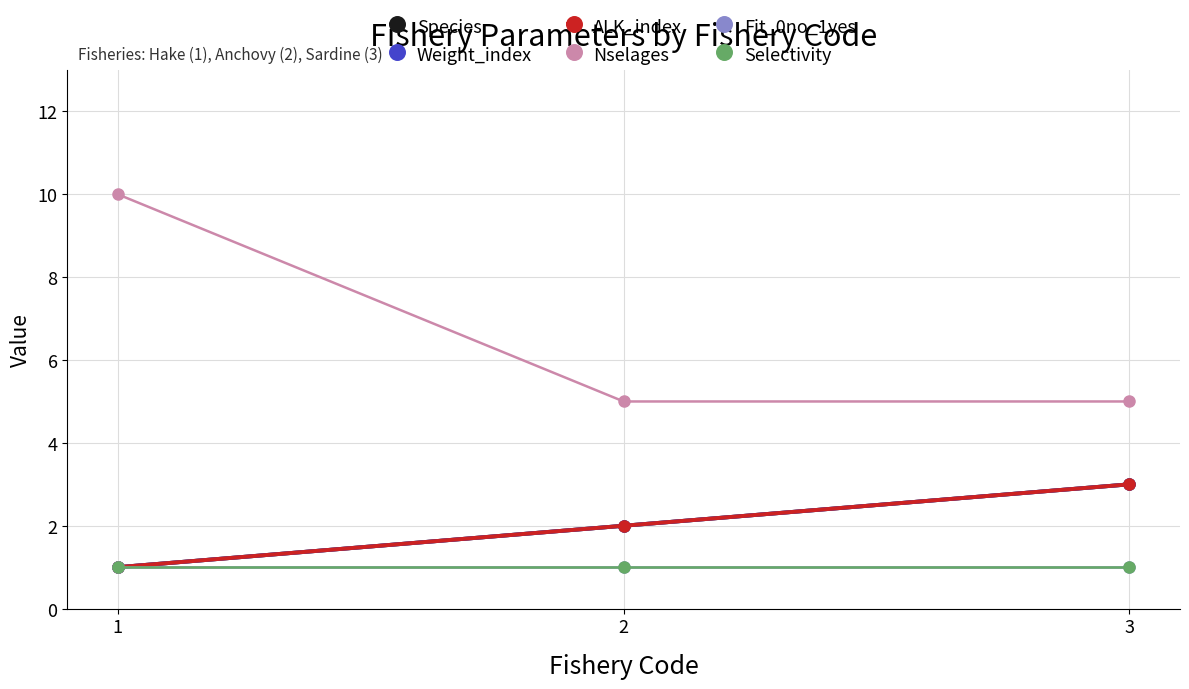

The Weight_index series shows 1 at 1. True or false?

True